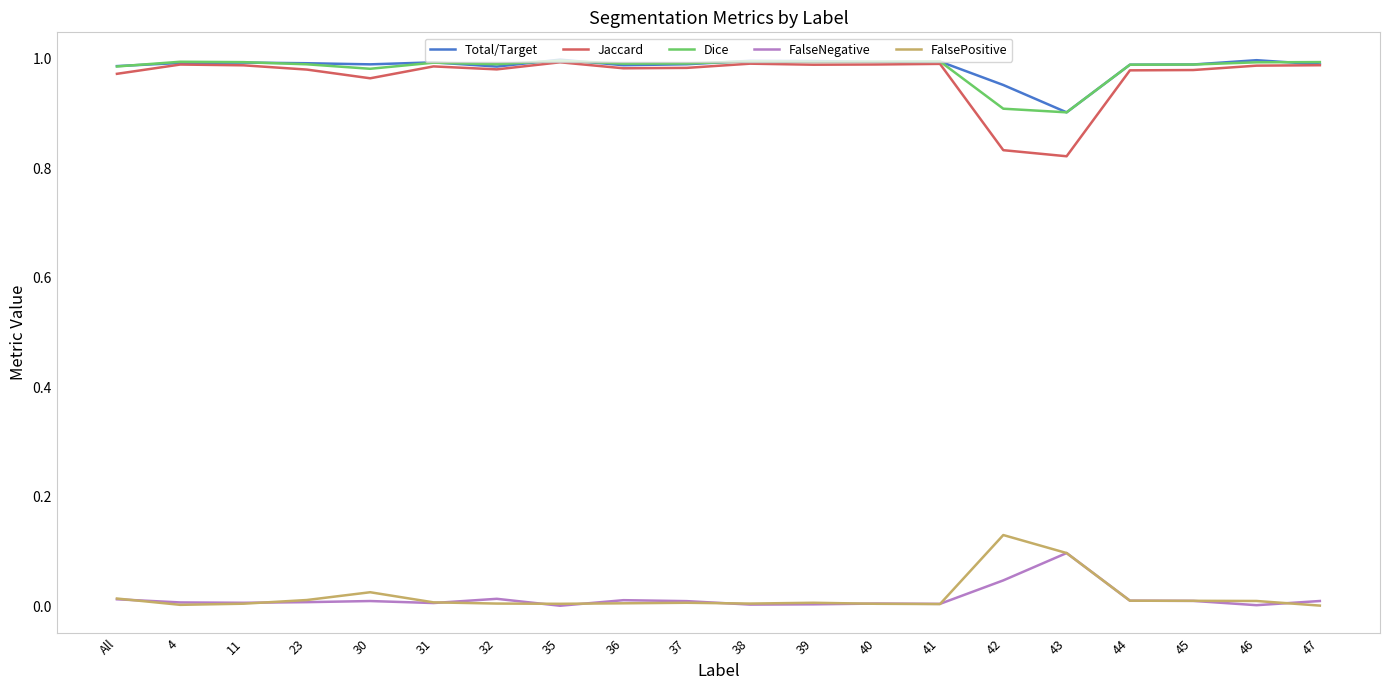

What are all the series names shown in the legend?

Total/Target, Jaccard, Dice, FalseNegative, FalsePositive